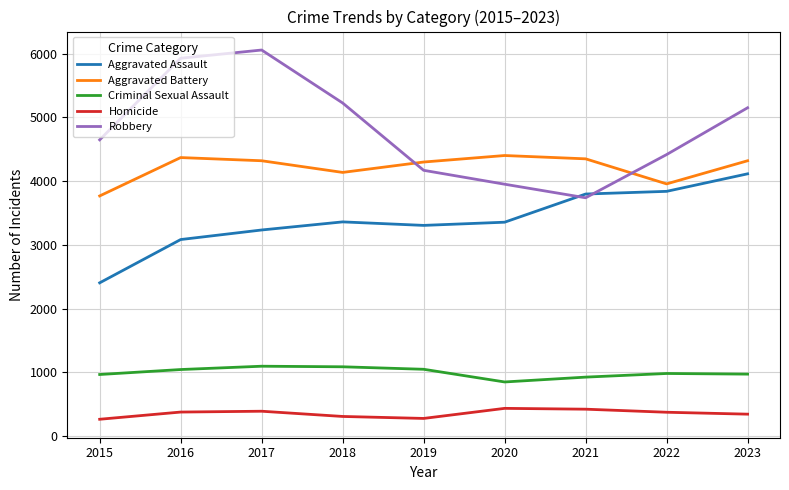

What is the difference between the highest and lowest values at 2020?

3966